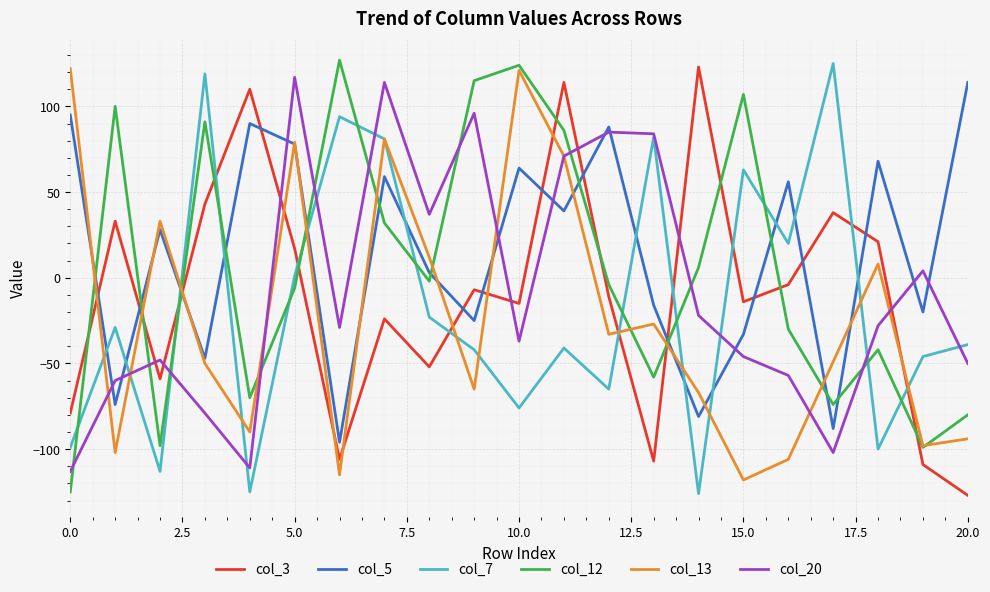

What is the sum of all col_3 values?

-215